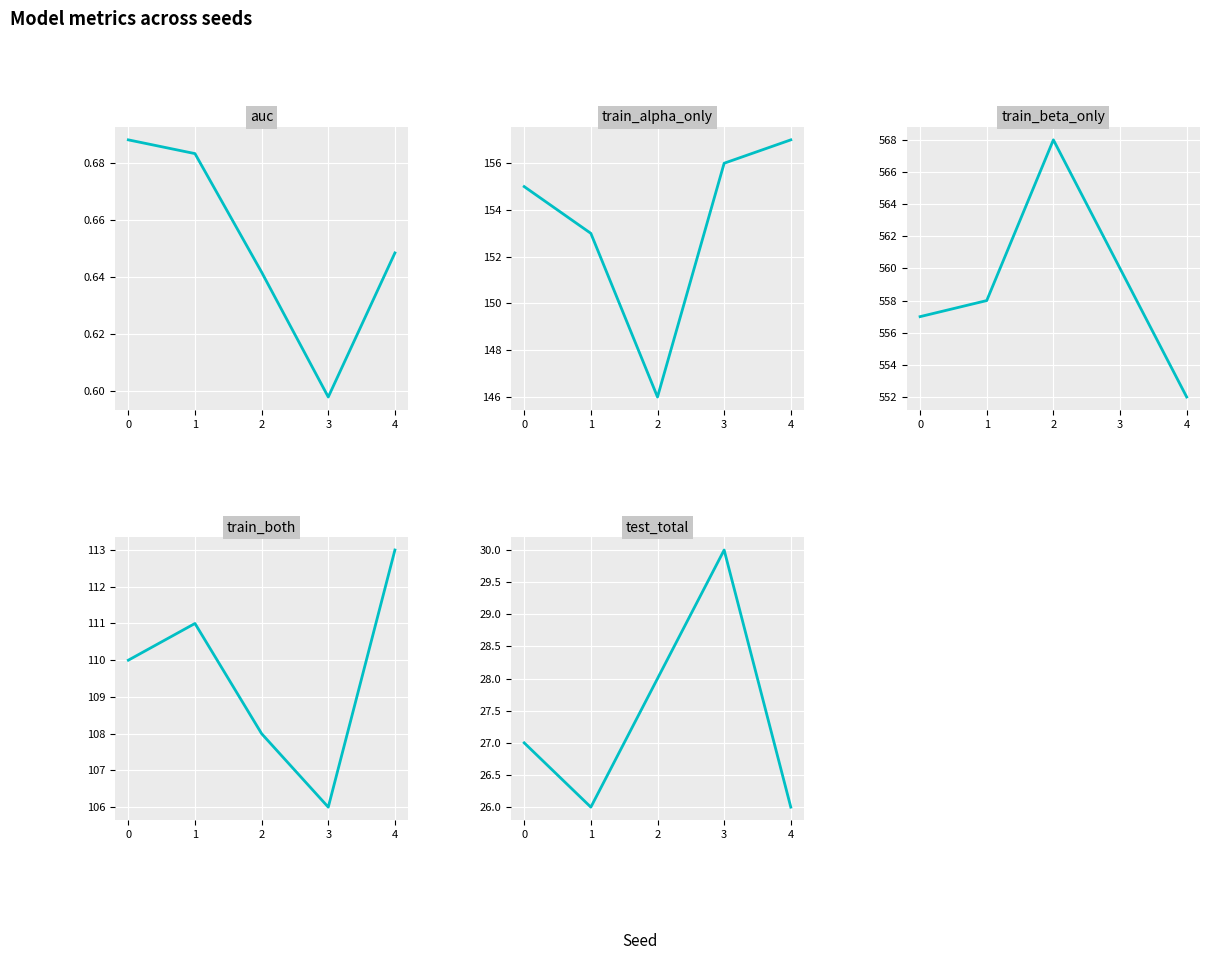

What is the difference between the maximum and second lowest values in the test_total series?

4.0